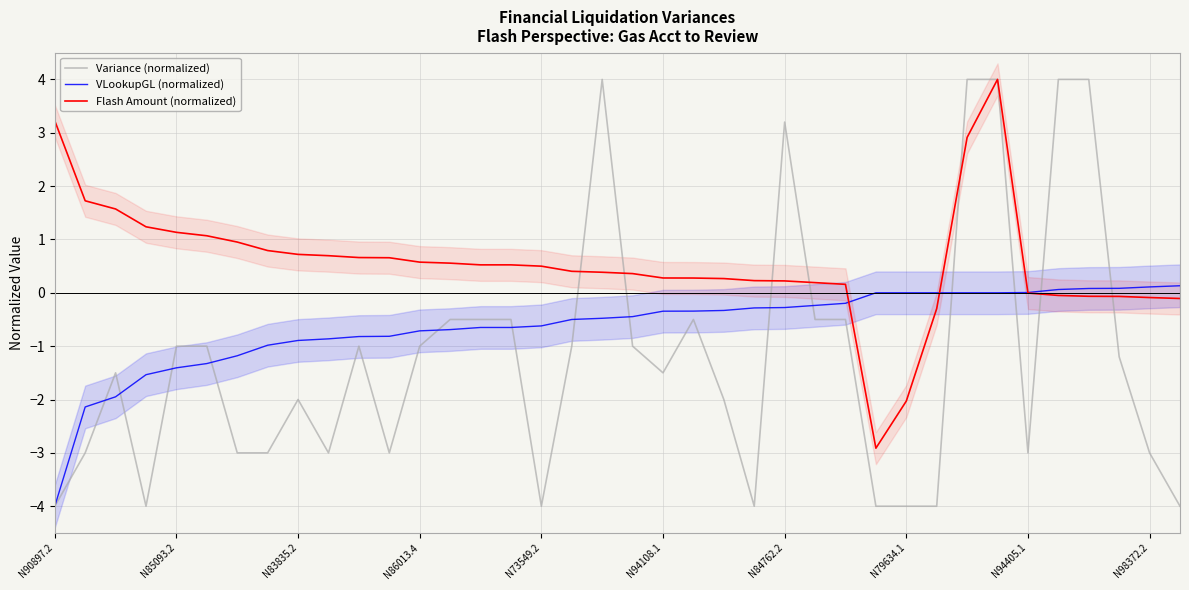

What position from the left is 35?

36